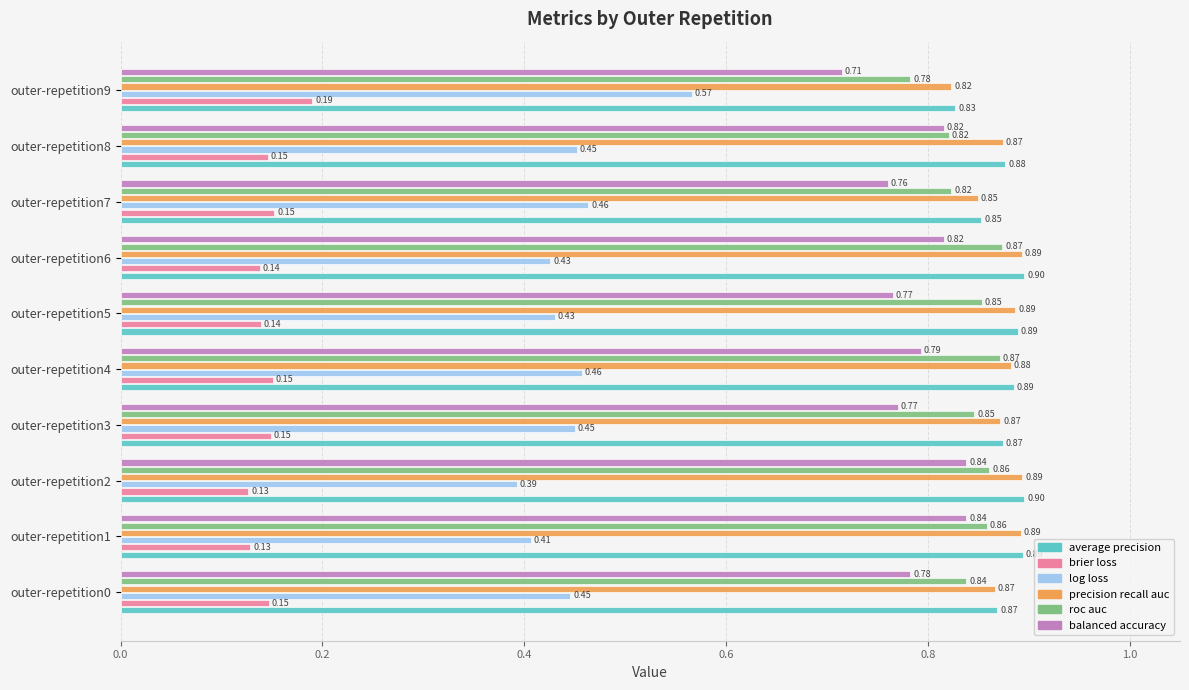

What is the total value across all series at outer-repetition3?

4.0